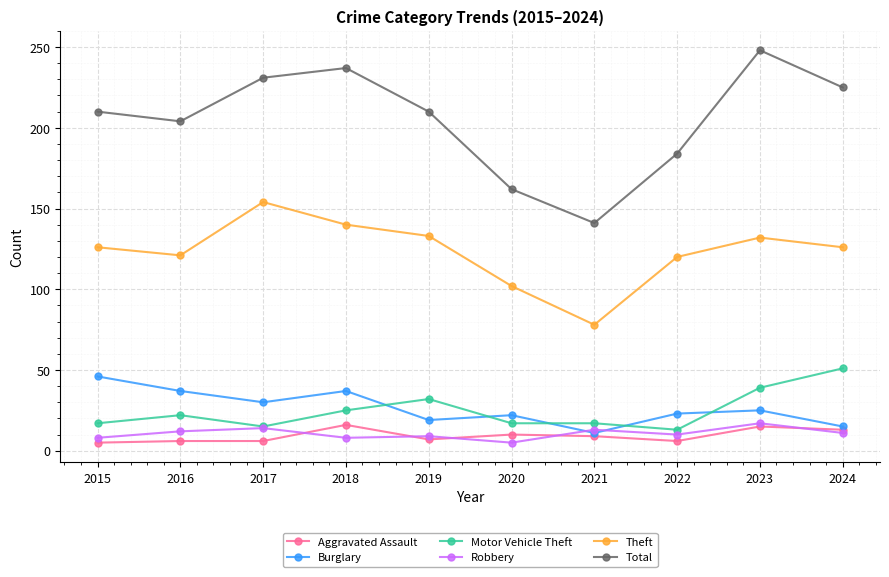

True or false: Burglary has more than 1 points higher than both neighbors.

True